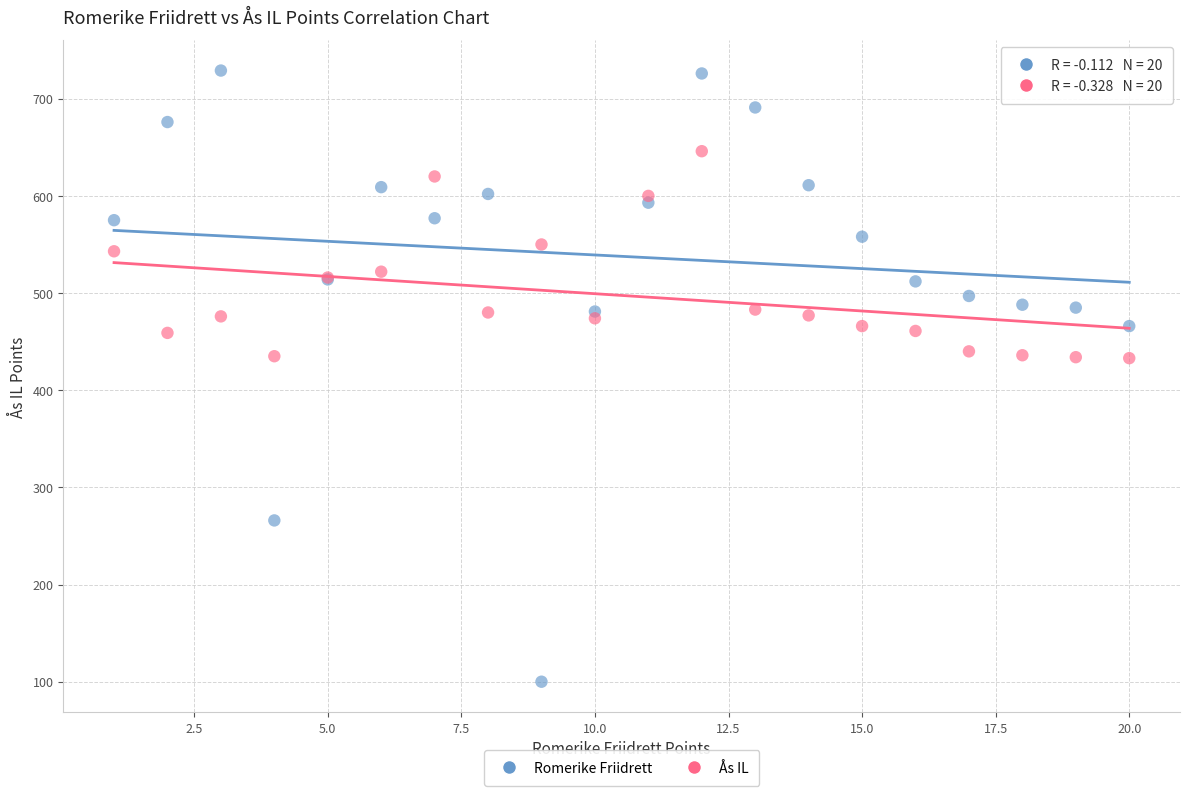

Which series has the widest spread of Y values?

Romerike Friidrett